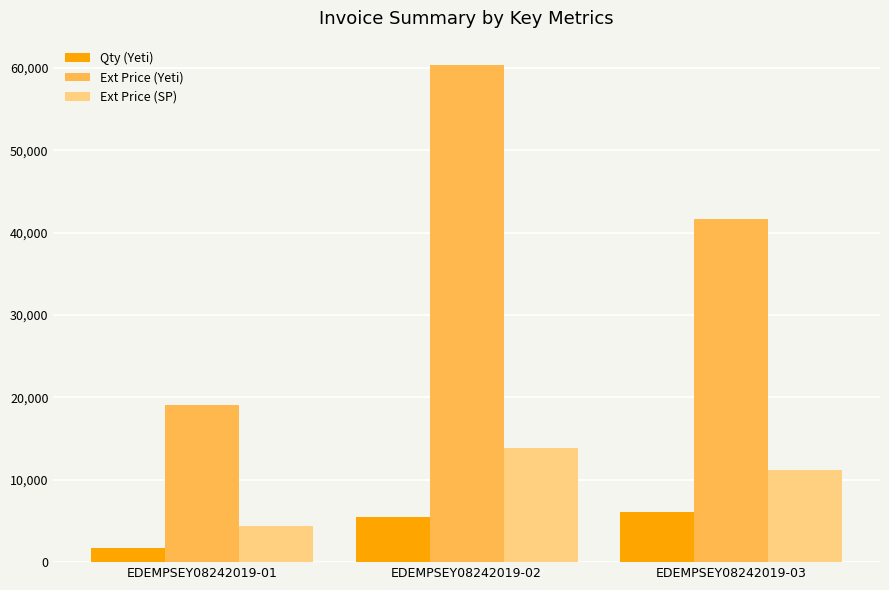

Reading left to right, list all the values displayed in this chart.

Qty (Yeti): 1728.0	5472.0	6048.0
Ext Price (Yeti): 19042.6	60301.4	41670.7
Ext Price (SP): 4389.1	13898.9	11188.8